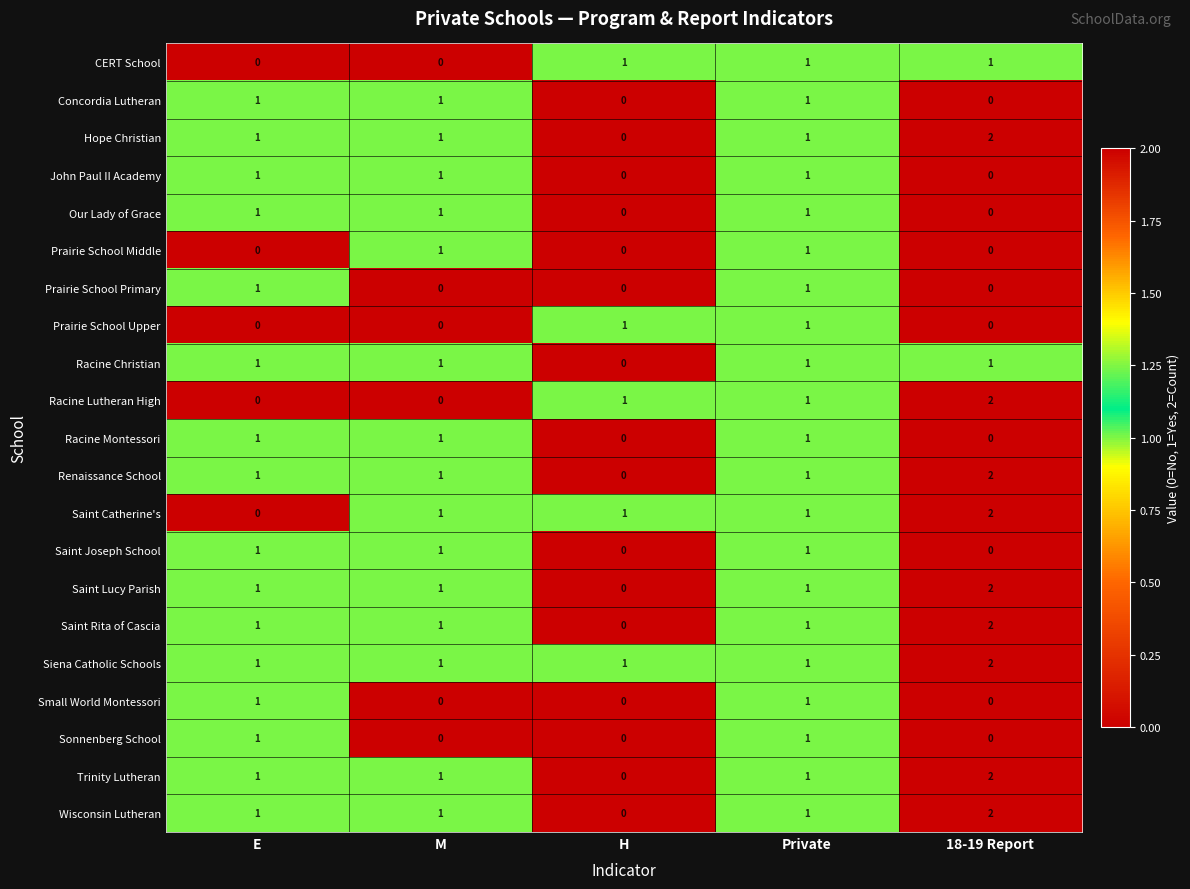

The Saint Rita of Cascia series shows 2 at 18-19 Report. True or false?

True